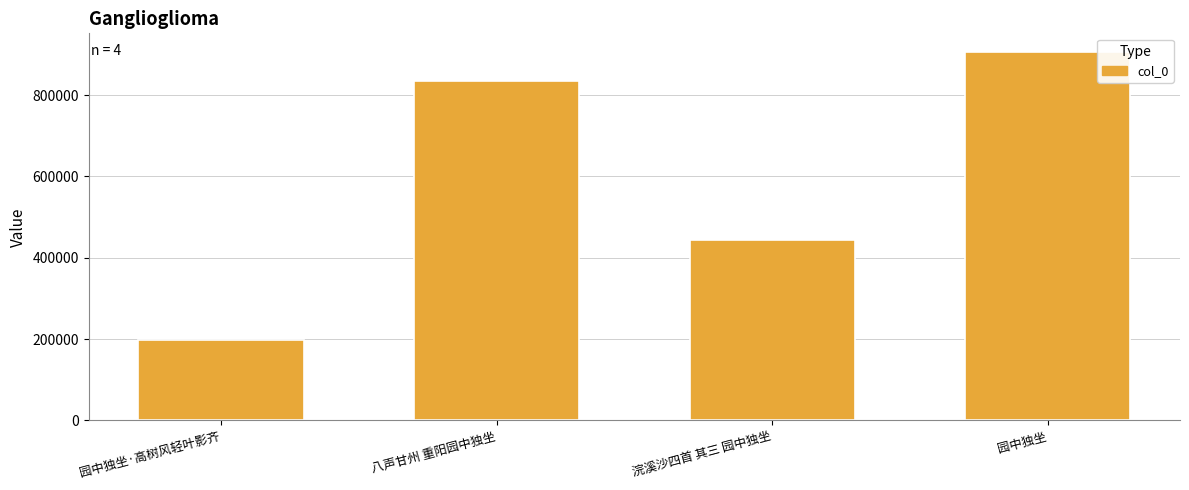

The value at 园中独坐·高树风轻叶影齐 is 94822. True or false?

False